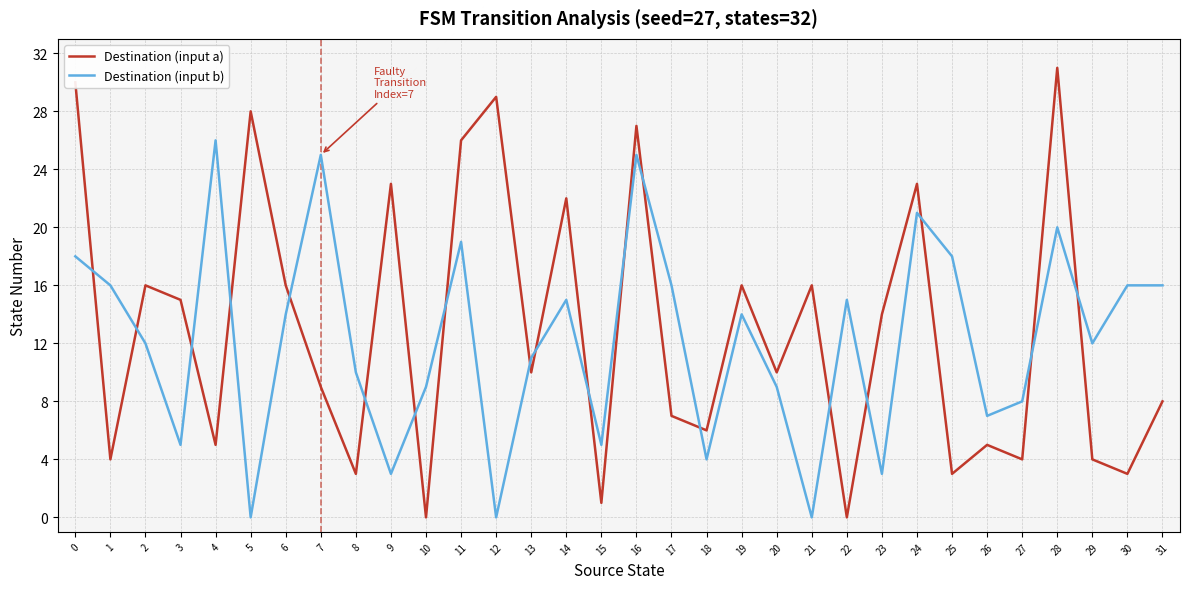

Which series has the largest total across all categories?

Destination (input a)